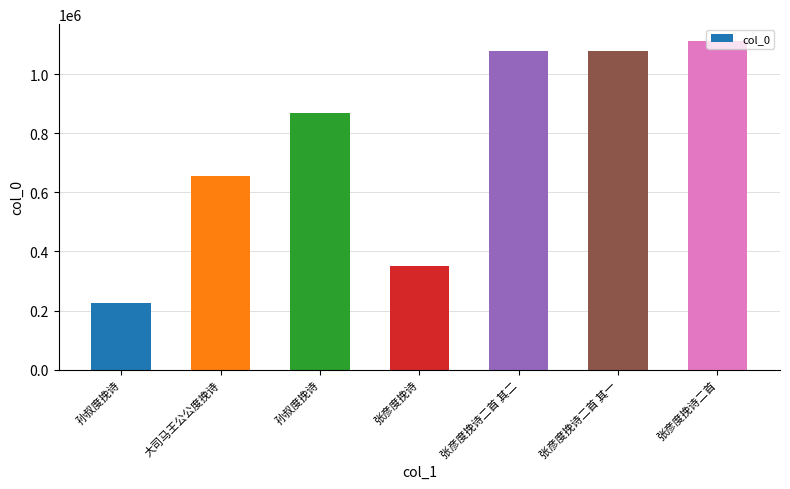

How many bars are there in total?

7